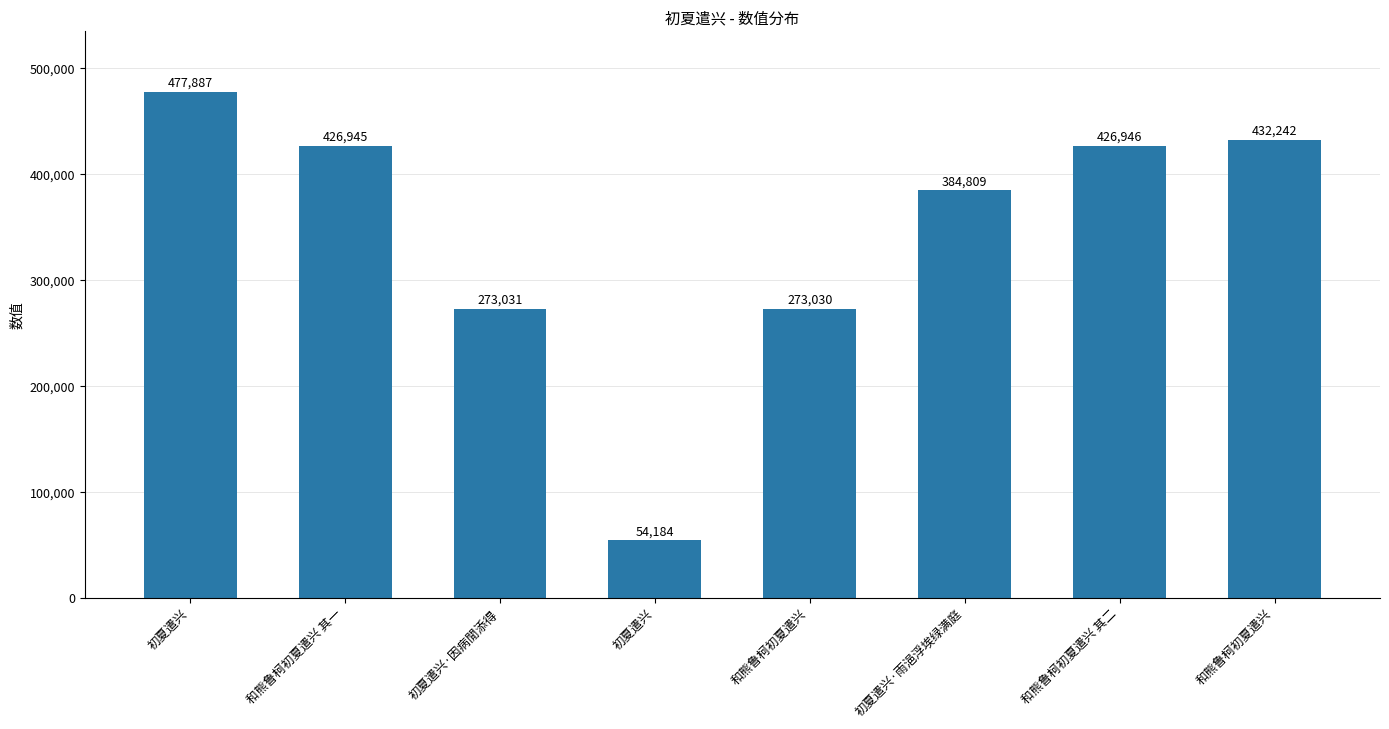

What is the difference between the maximum and minimum values?

423703